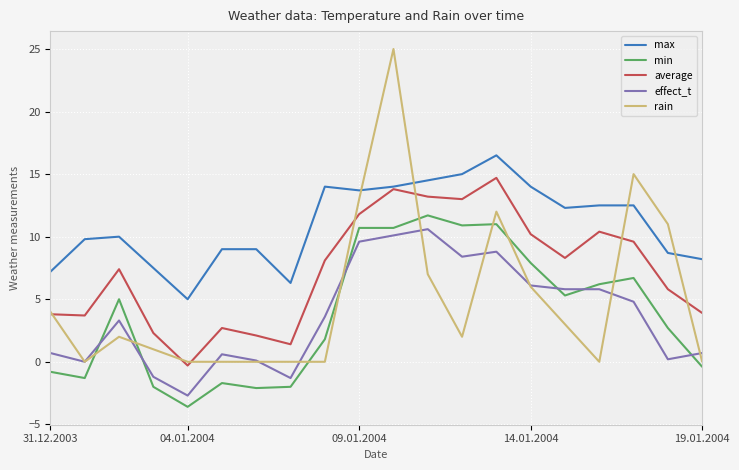

Which series has the widest spread of values?

rain